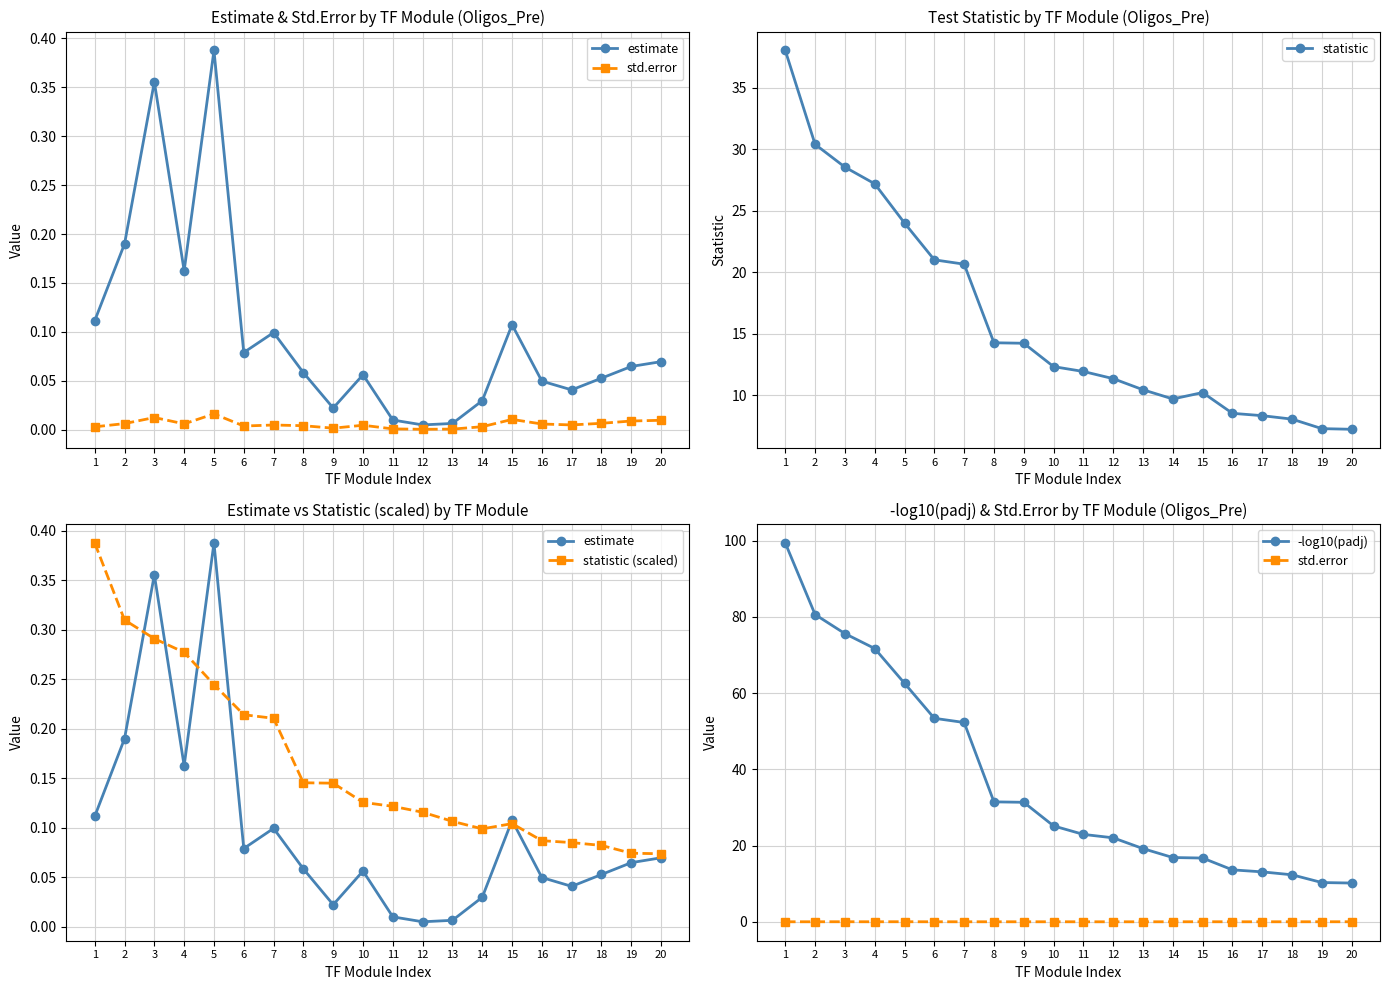

What is the maximum value for statistic (scaled)?

0.4